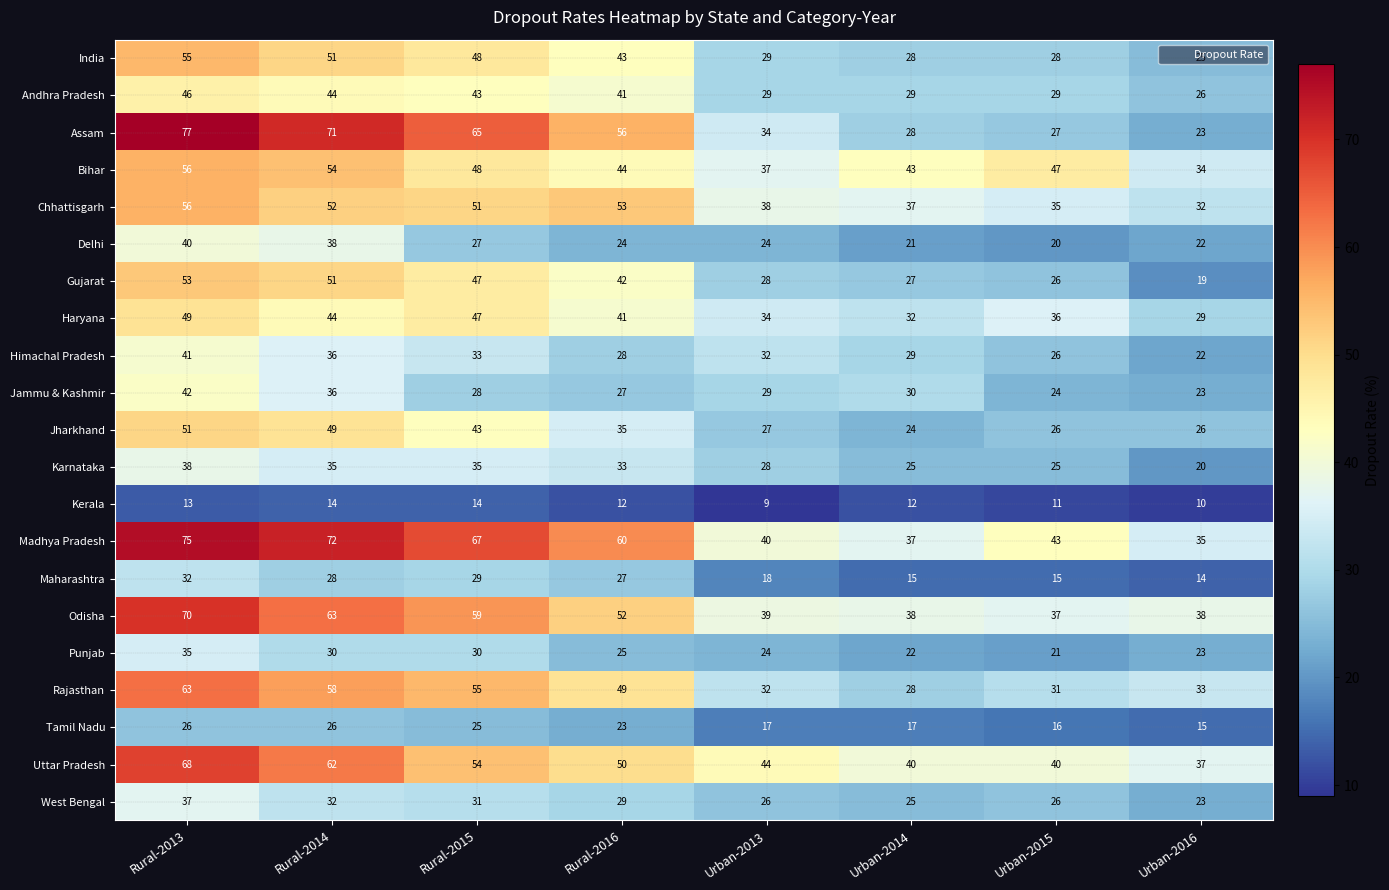

List the labels in order of Madhya Pradesh value, largest first.

Rural-2013, Rural-2014, Rural-2015, Rural-2016, Urban-2015, Urban-2013, Urban-2014, Urban-2016